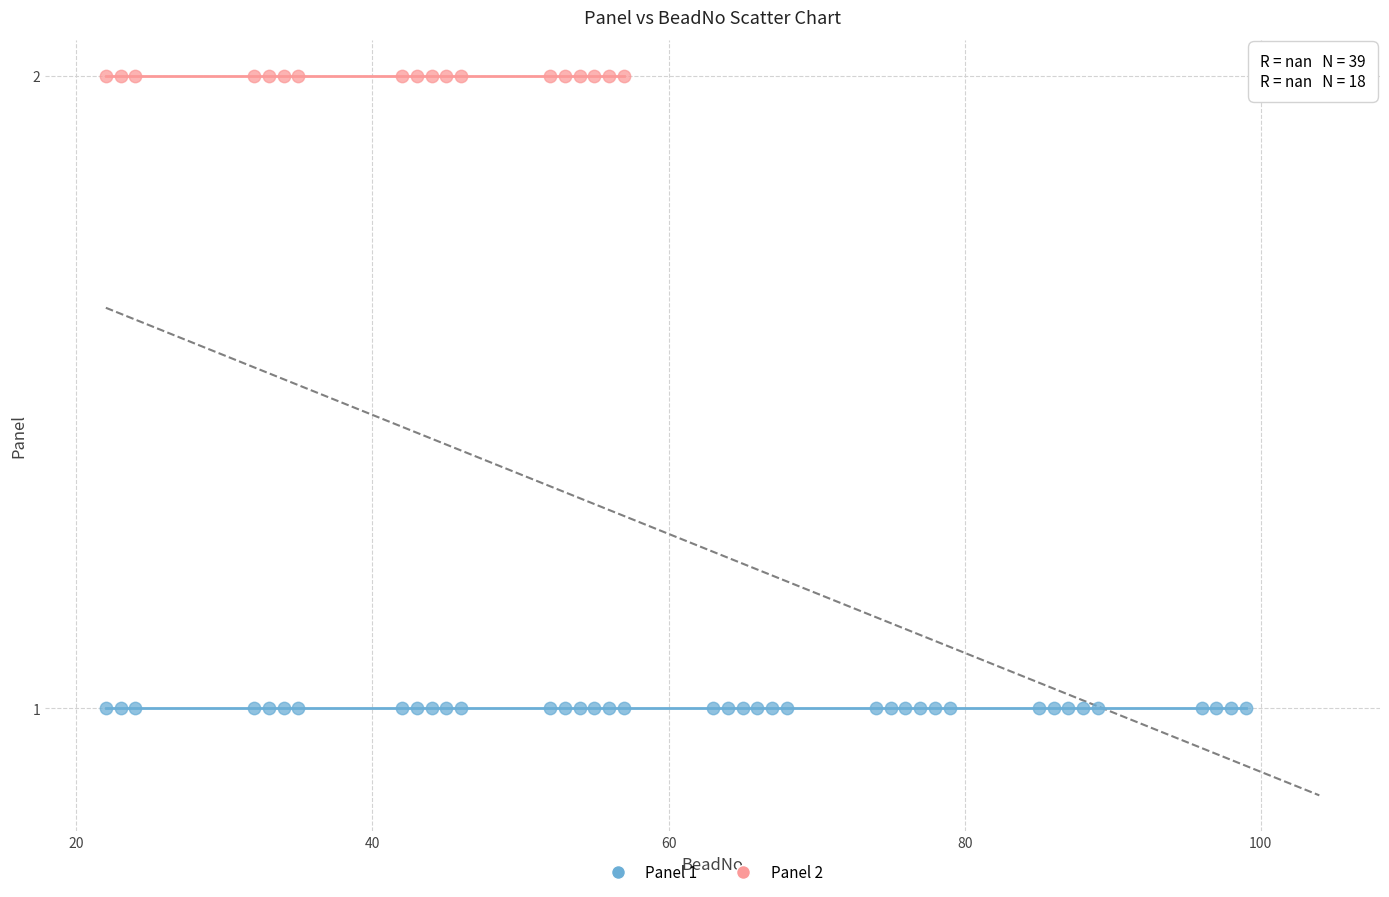

Which series contains the lowest Y value?

Panel 1